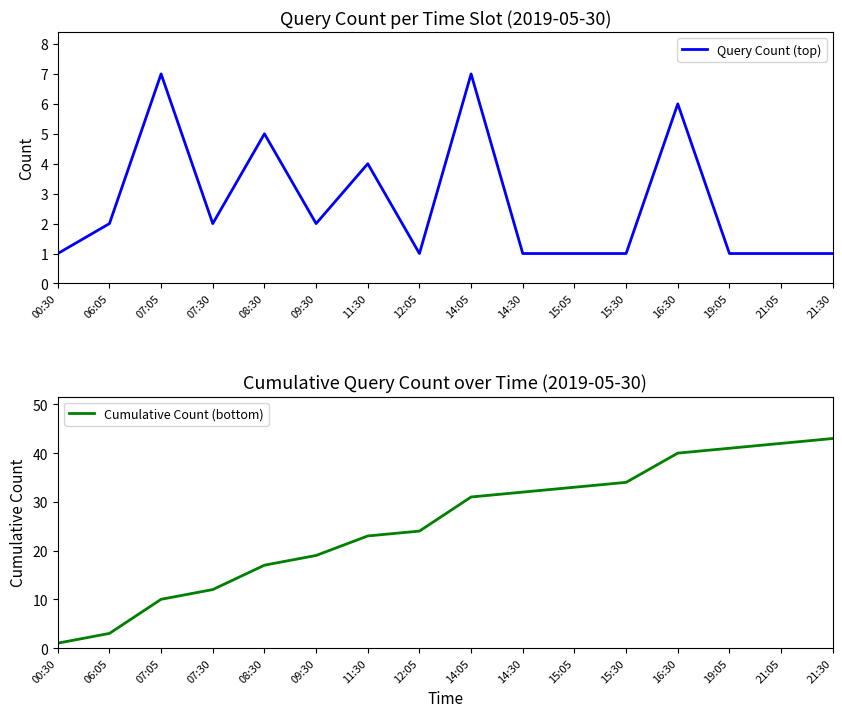

Reading left to right, transcribe all the data shown in this chart.

Query Count (top): 1	2	7	2	5	2	4	1	7	1	1	1	6	1	1	1
Cumulative Count (bottom): 1	3	10	12	17	19	23	24	31	32	33	34	40	41	42	43